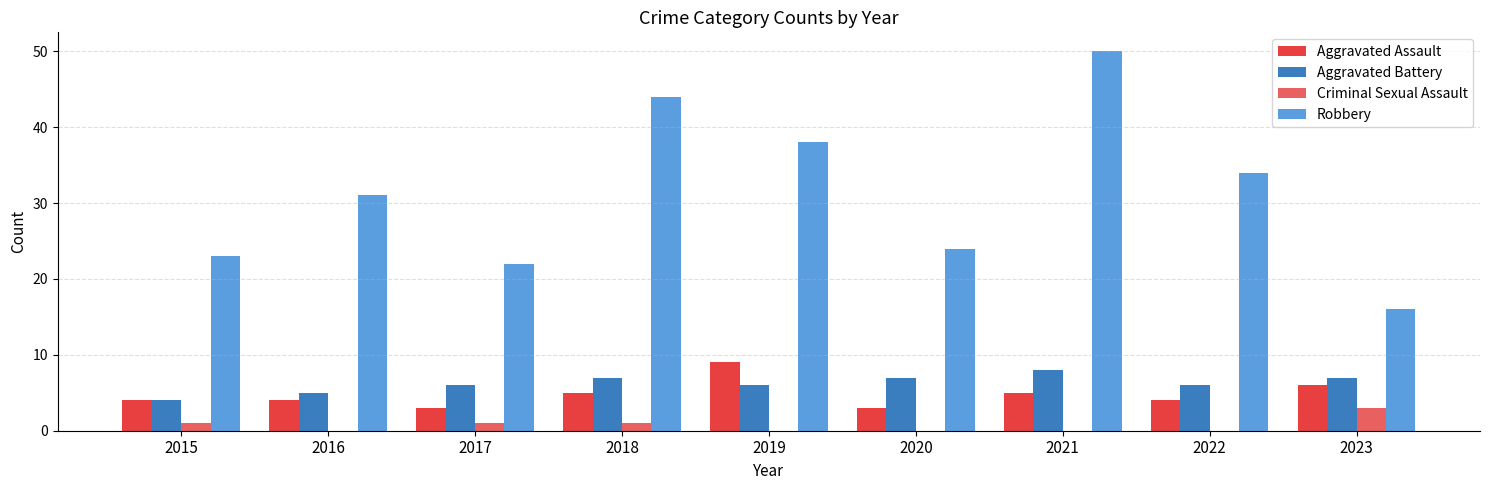

At which label does Criminal Sexual Assault reach its peak?

2023